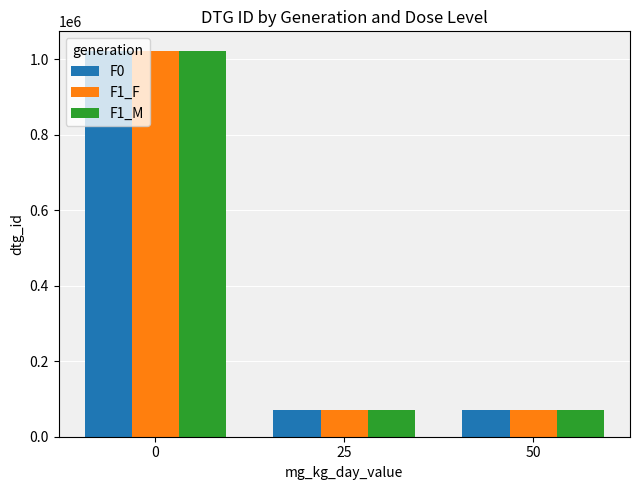

How many data points does each series have?

3